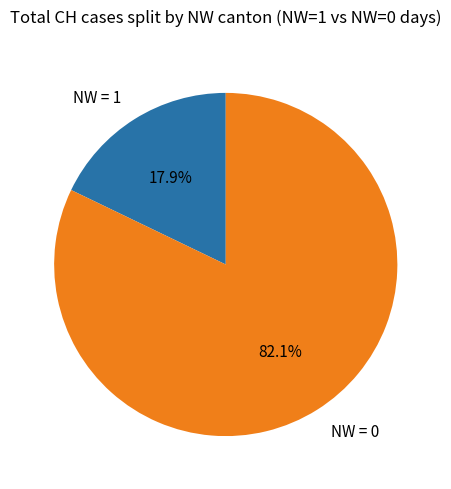

What percentage is NOT represented by NW = 1?

82.1%